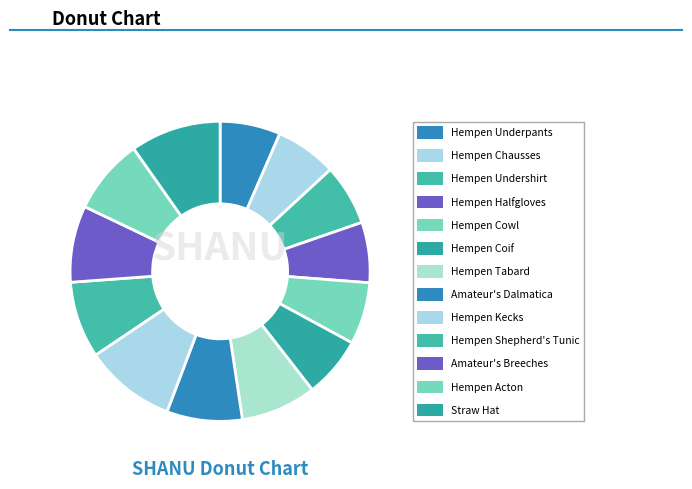

What is the ratio of the value at Hempen Chausses to the value at Hempen Coif?

1.0